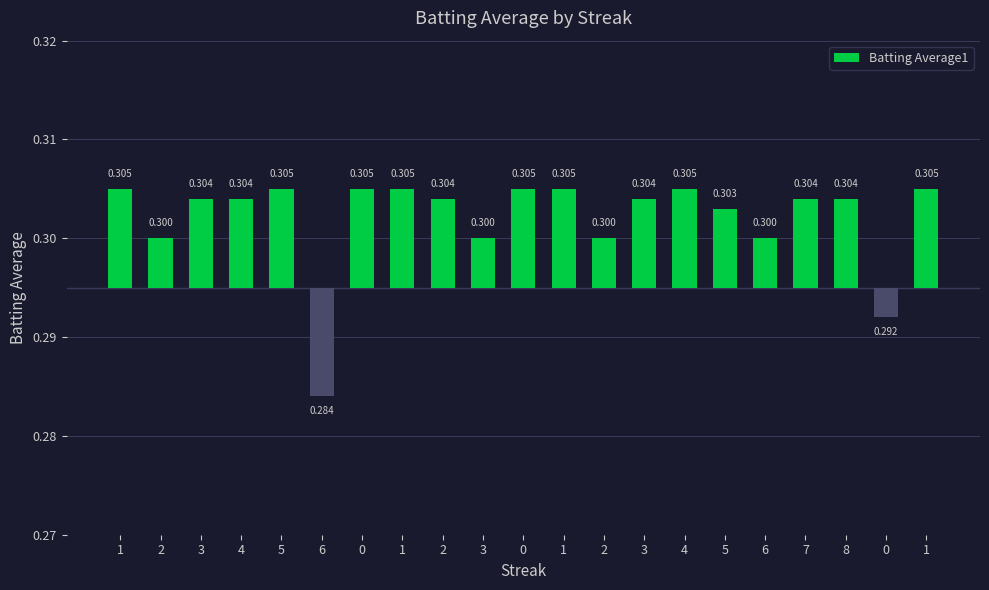

List the labels in order of value, smallest first.

6, 0, 2, 3, 2, 6, 5, 3, 4, 2, 3, 7, 8, 1, 5, 0, 1, 0, 1, 4, 1